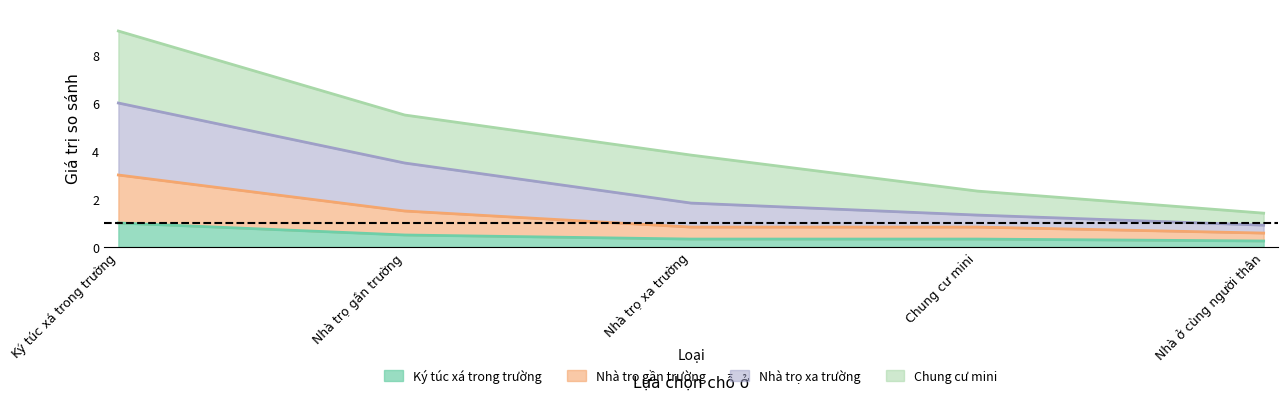

Which series has the widest spread of values?

Nhà trọ xa trường